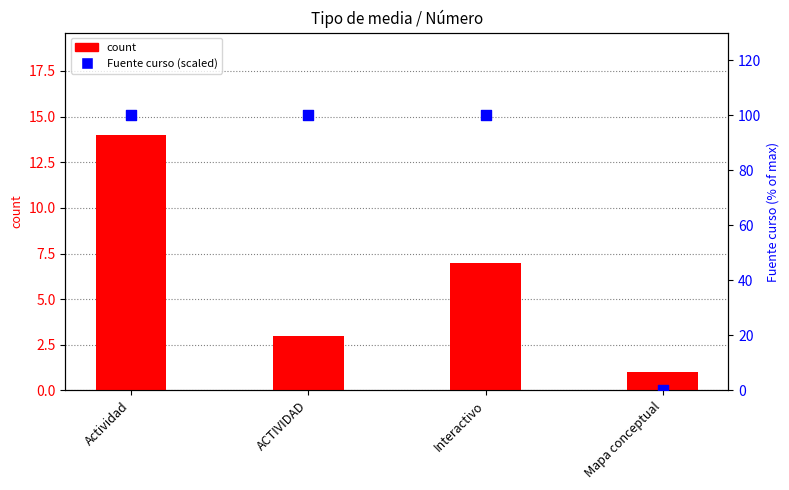

Which series contains the lowest Y value?

Fuente curso (scaled)